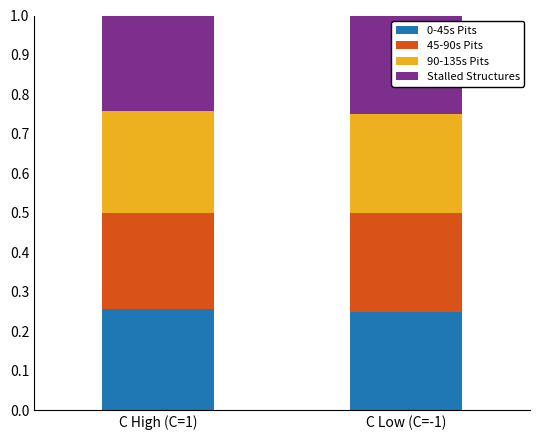

True or false: 0-45s Pits has a value of 0.1 at C Low (C=-1).

False